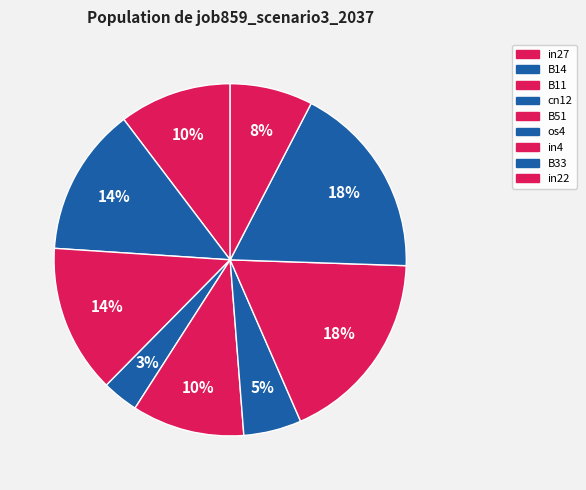

Count the number of slices in the pie.

9